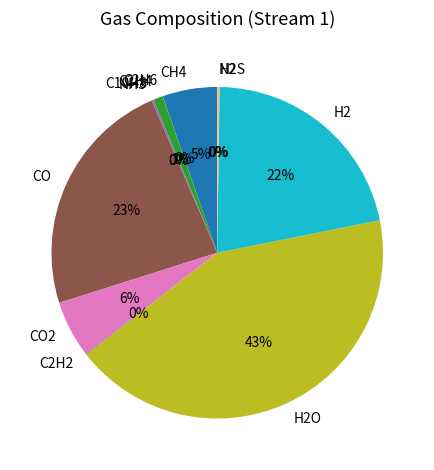

To the nearest percent, what is the average slice percentage?

8%